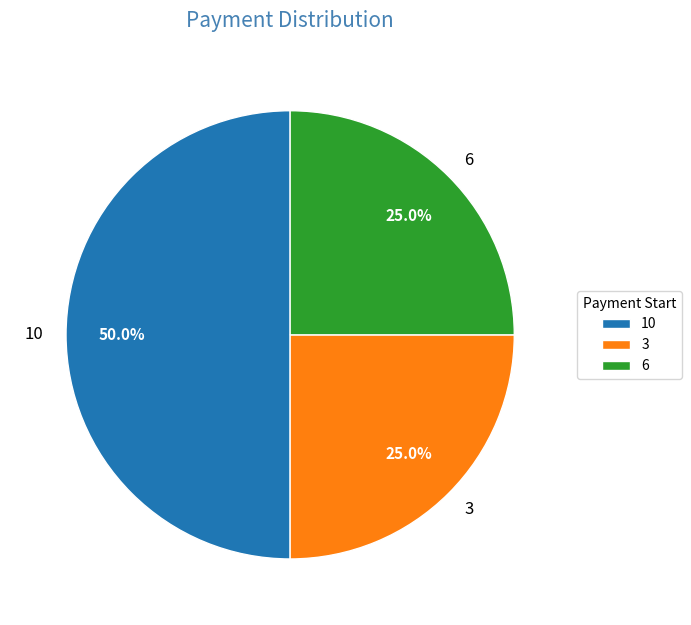

What is the total percentage of 6 and 3?

50.0%